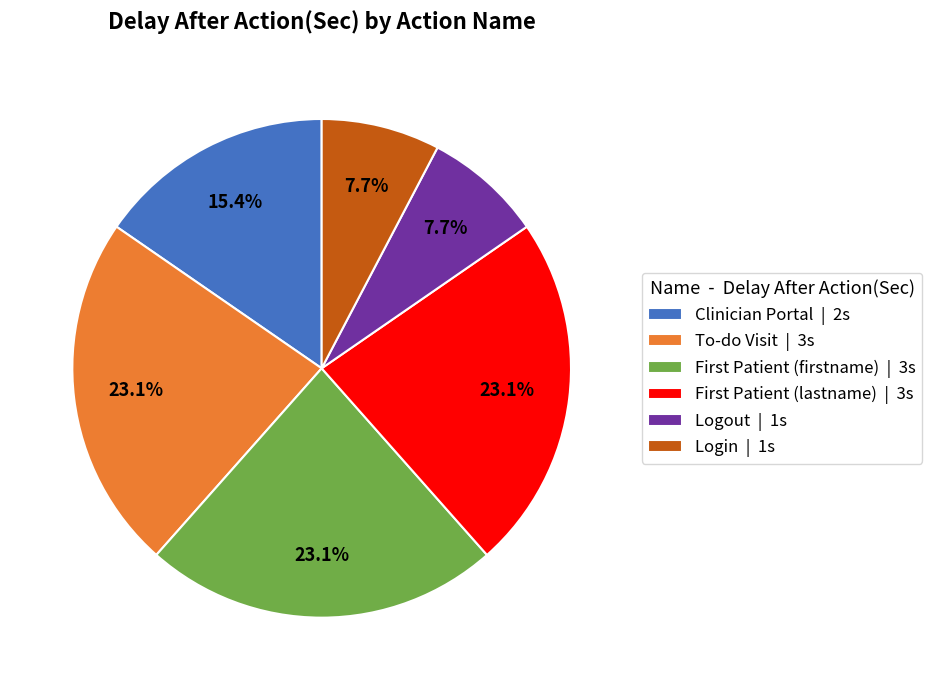

To the nearest percent, what portion does To-do Visit represent?

23%